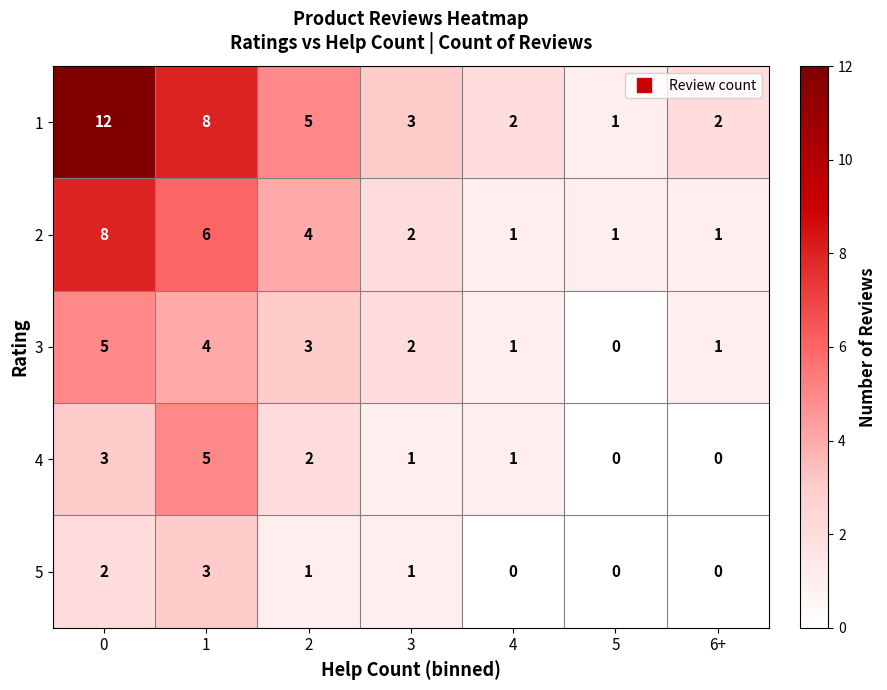

What is the sum of all 3 values?

16